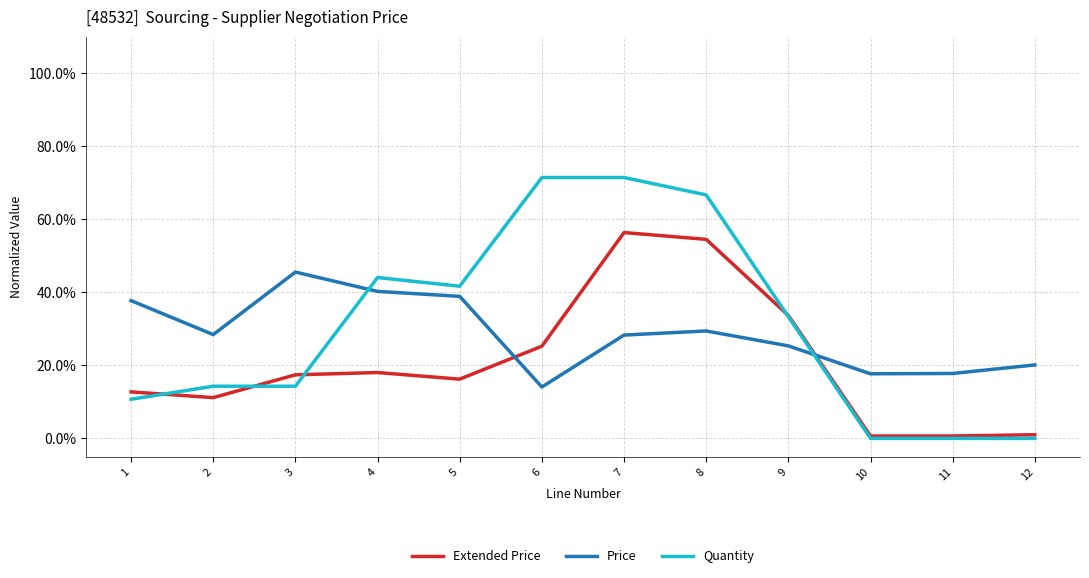

Is it true that Price equals 0.2 at 11?

True